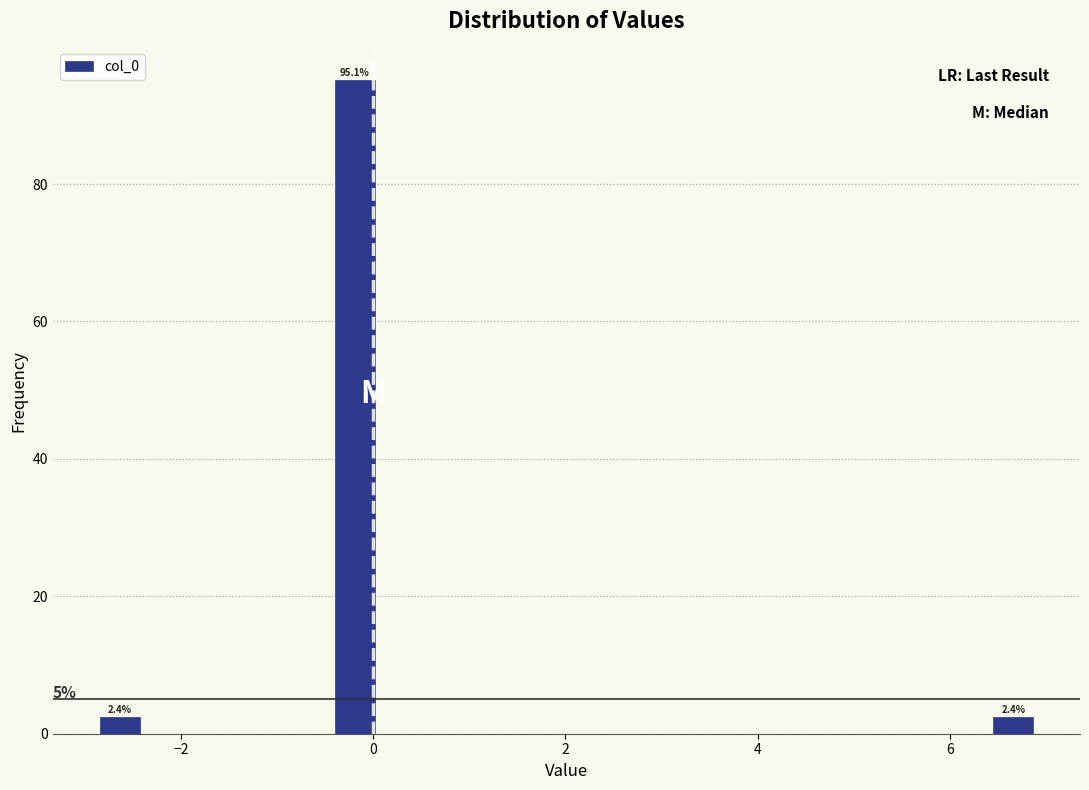

Around what value on the x-axis is the tallest bar? Give the approximate position of its centre, as read against the axis.

-0.2